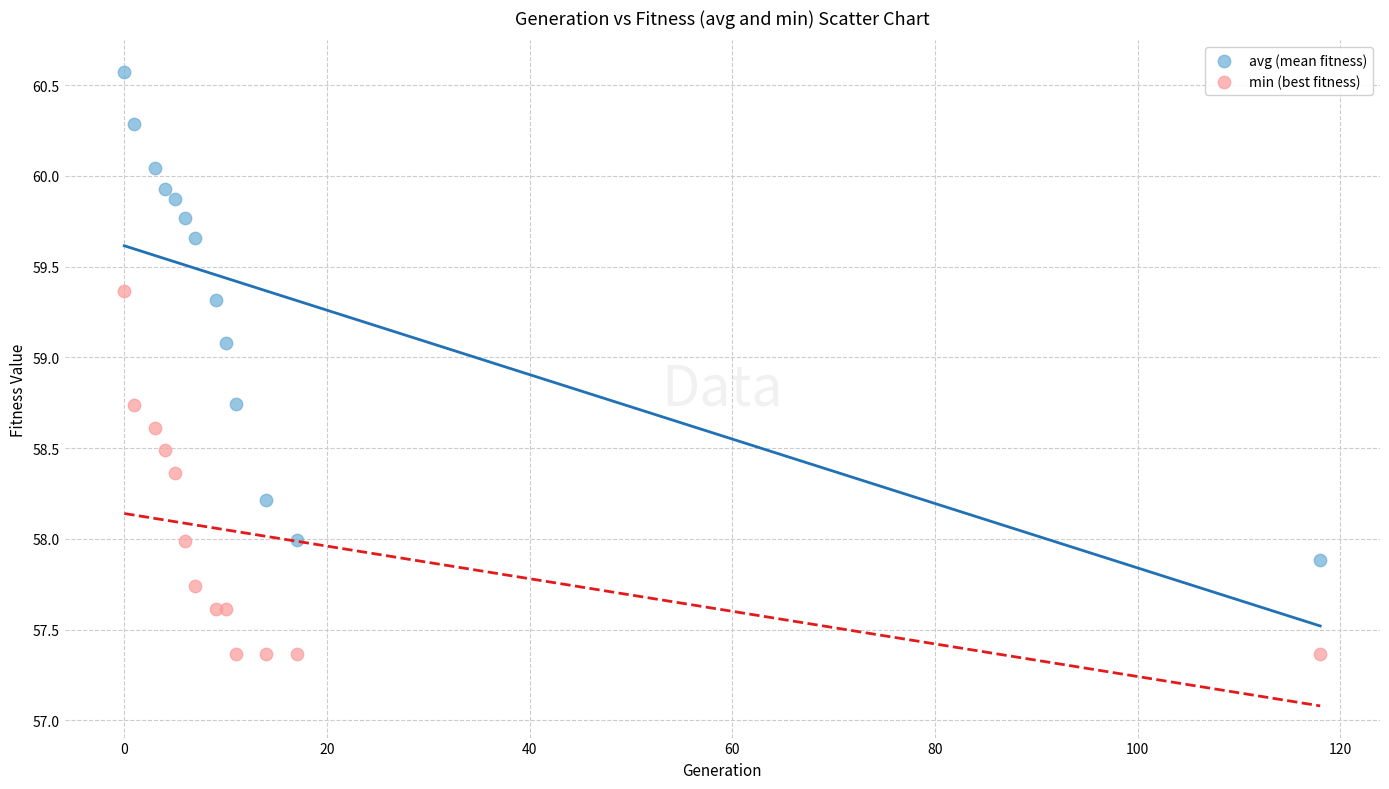

In the avg (mean fitness) series, what Y value is closest to 59?

59.1